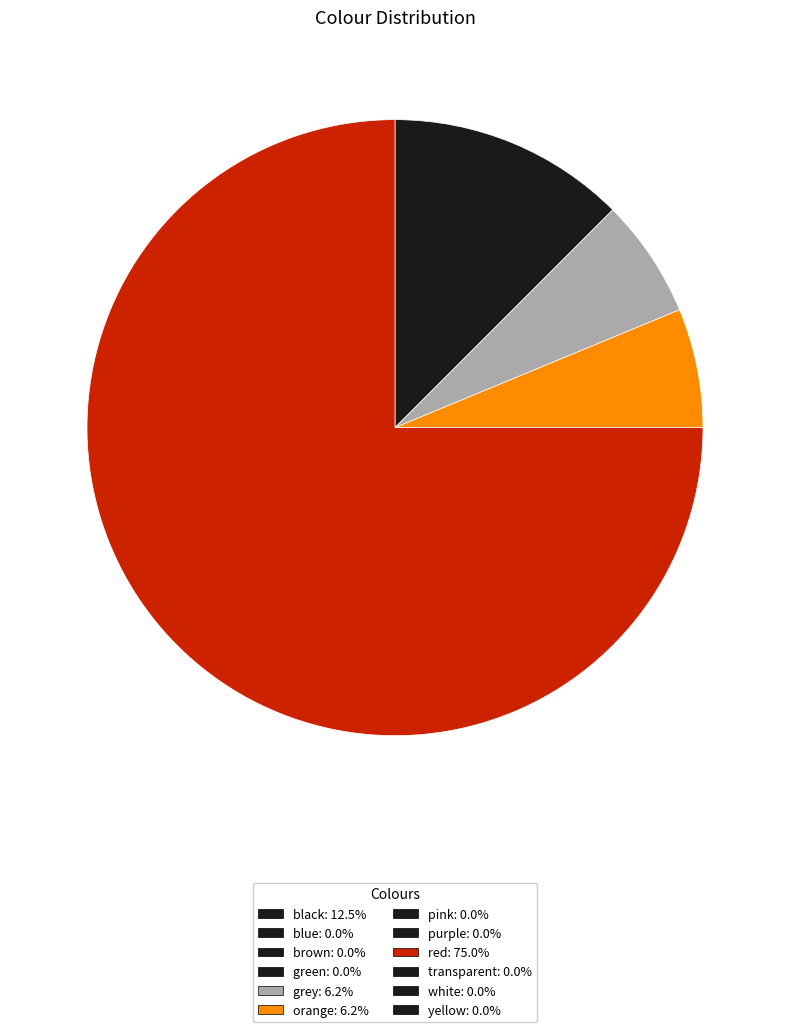

Is there a majority slice in this chart?

Yes